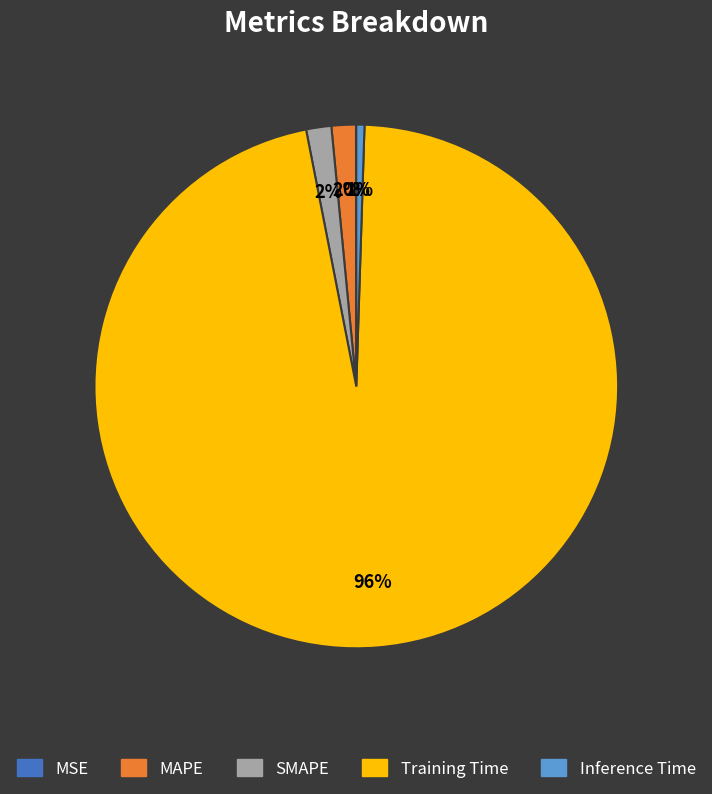

The Inference Time slice represents 1% of the pie. True or false?

True